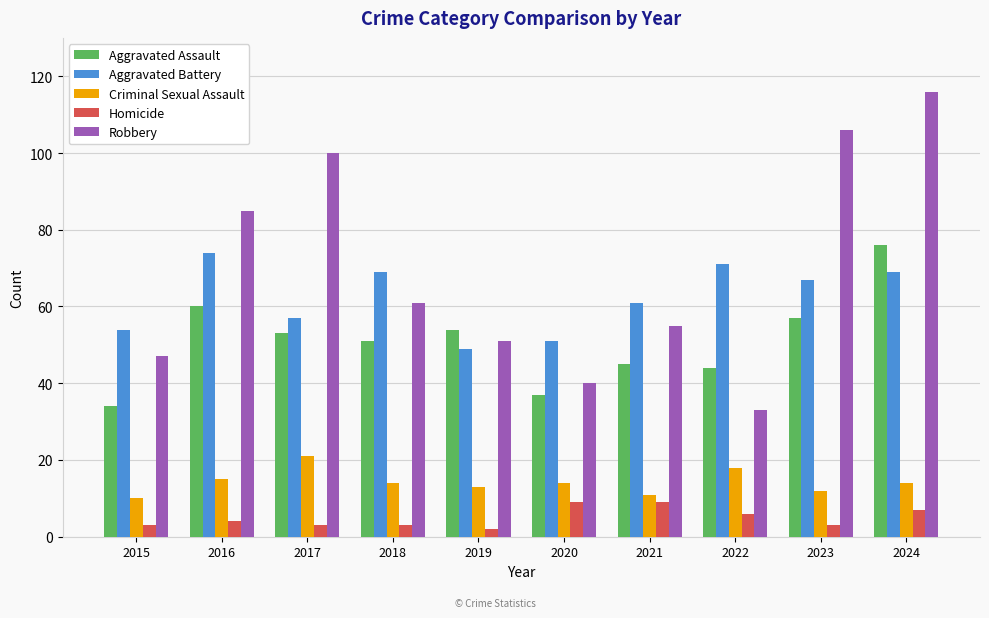

What is the minimum value shown in the chart?

2